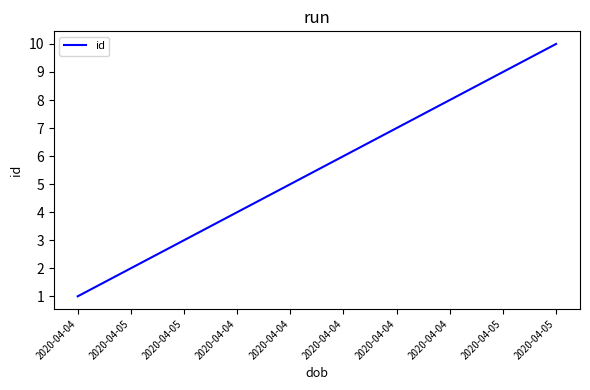

What is the difference between the values at 2020-04-04 and 2020-04-05?

9